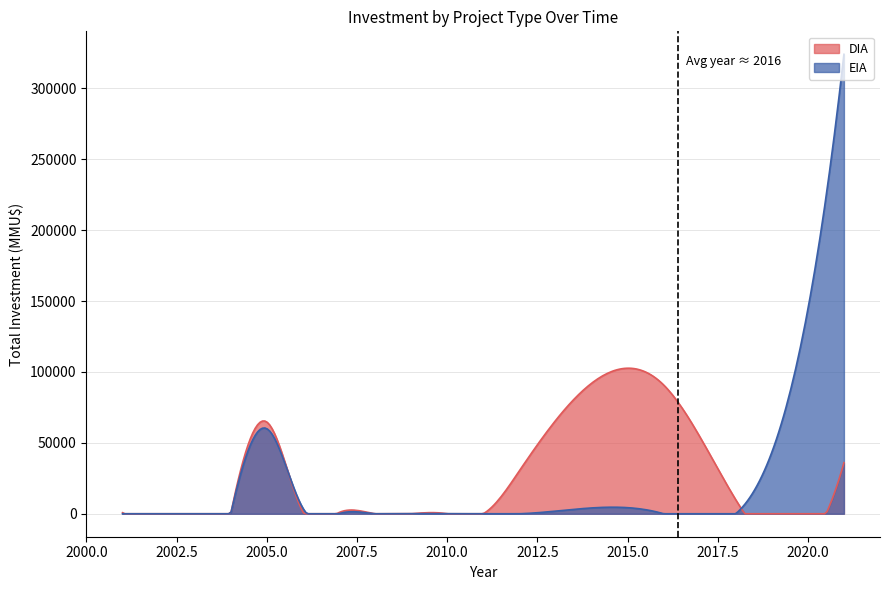

True or false: EIA has a value of 0 at 34.

True